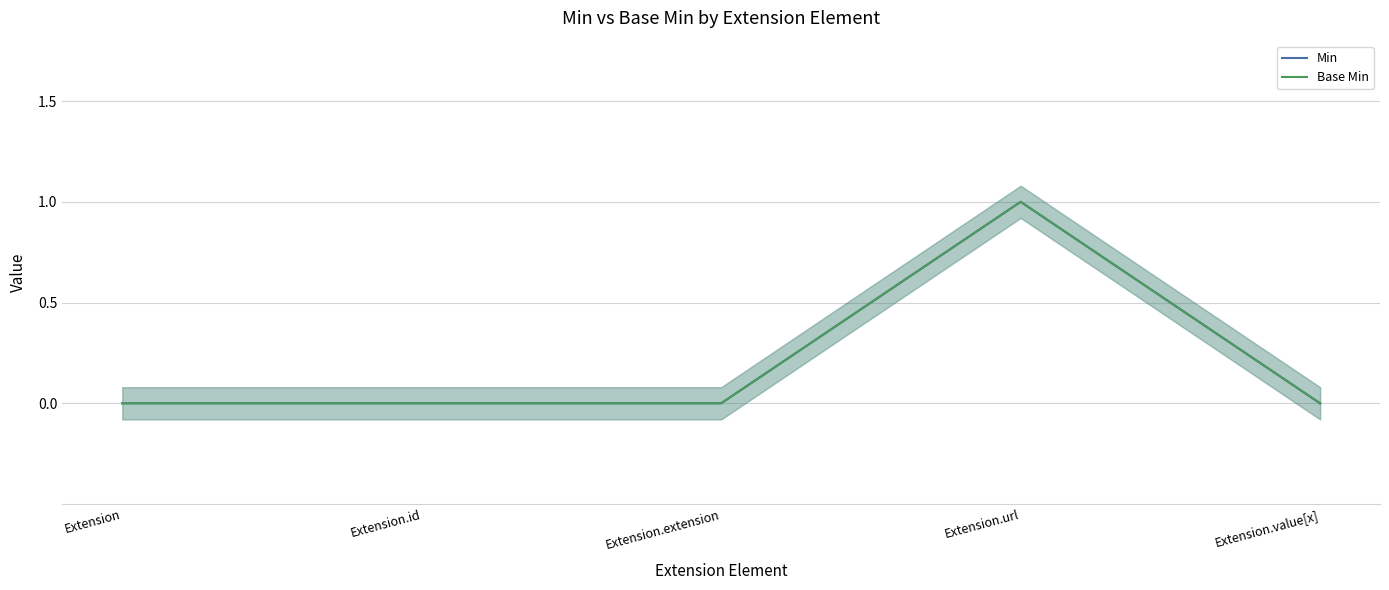

How many data points in Min are above 0?

1